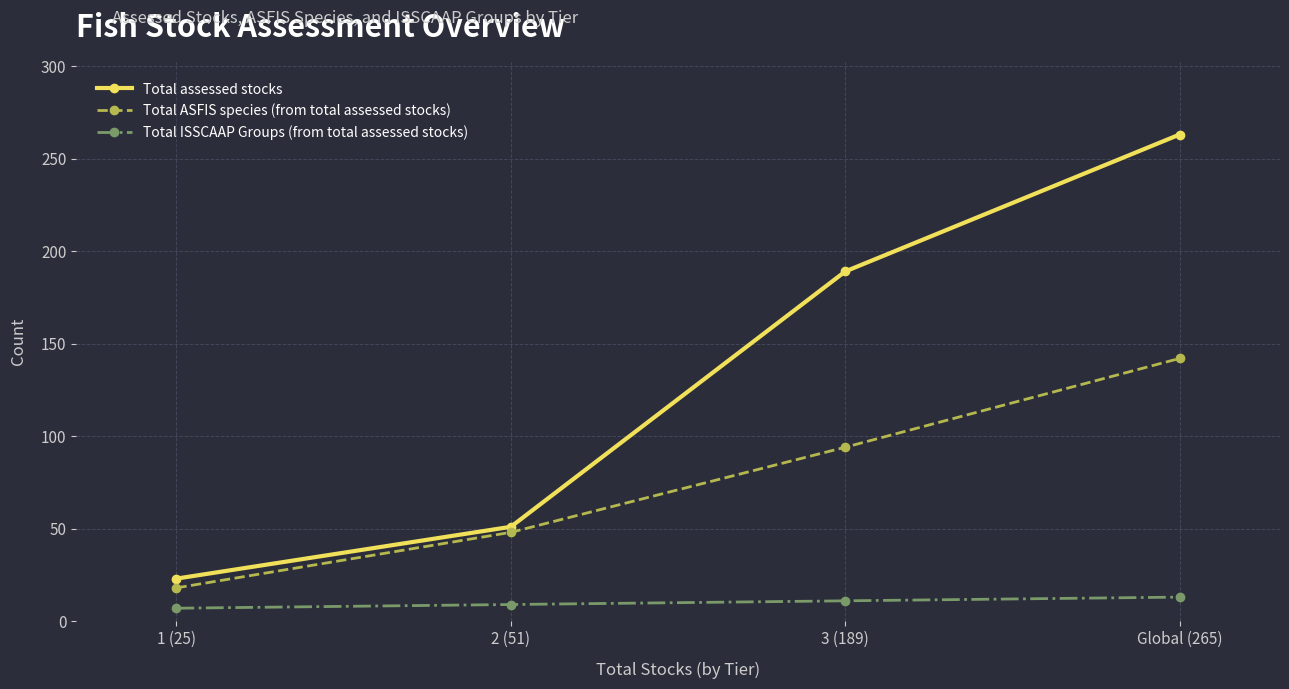

What is the difference between the Total assessed stocks values at Global (265) and 3 (189)?

74